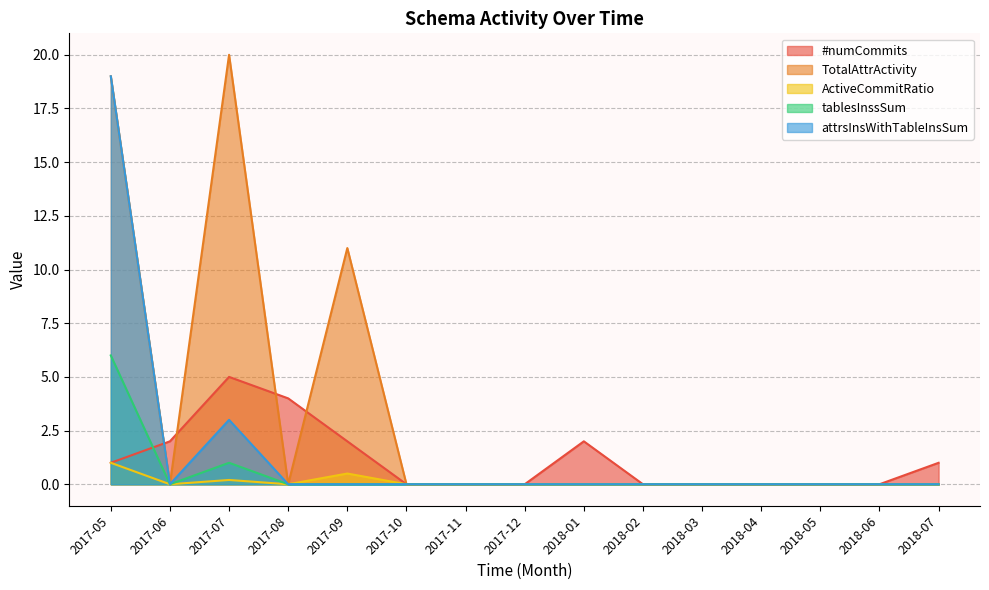

How many lines are shown in the chart?

5